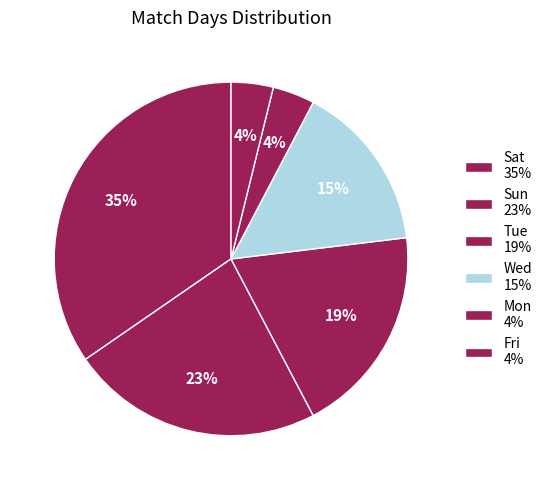

Count the number of slices in the pie.

6